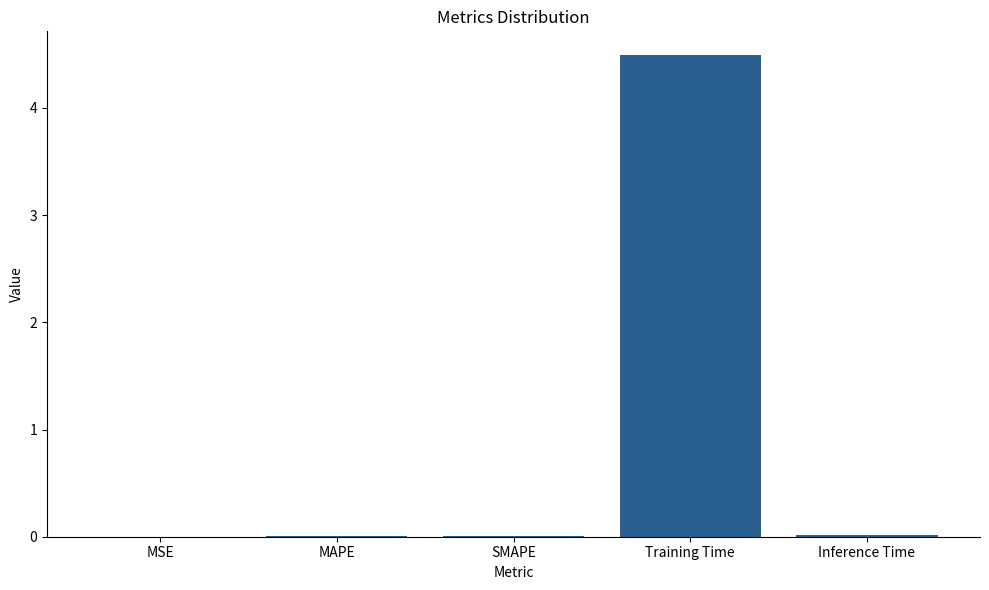

Between Training Time and MSE, which is larger?

Training Time